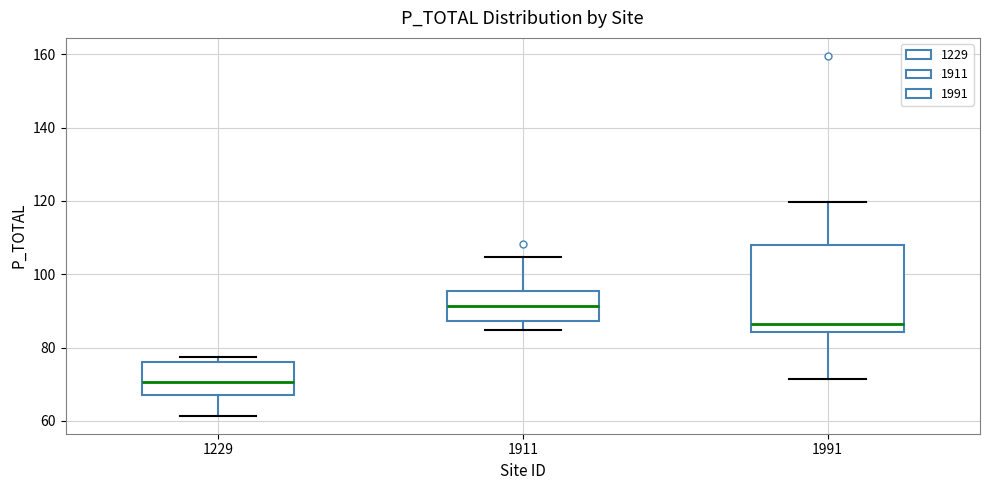

Reading left to right, read every box against the y-axis: the position of its median line, the range the box covers, and the ends of its whiskers. The values are not printed on the chart, so give them approximately, as read against the axis.

1229: median 70, box 68 to 76, whiskers 62 to 78
1911: median 92, box 88 to 96, whiskers 84 to 104
1991: median 86, box 84 to 108, whiskers 72 to 120